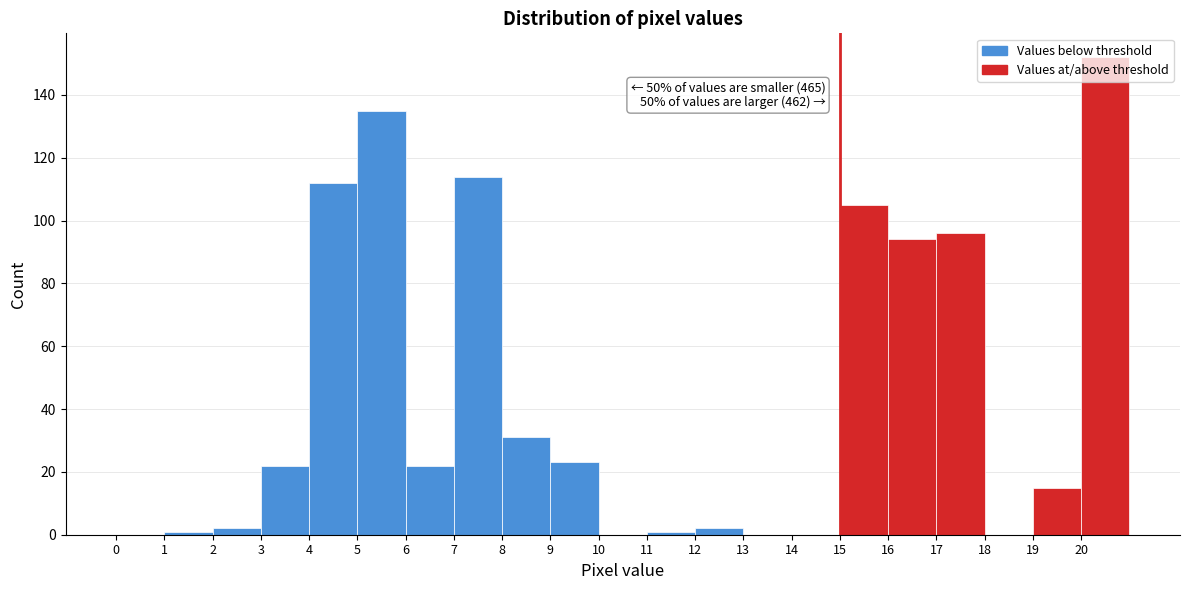

Which range on the x-axis has the tallest bar?

20 to 21